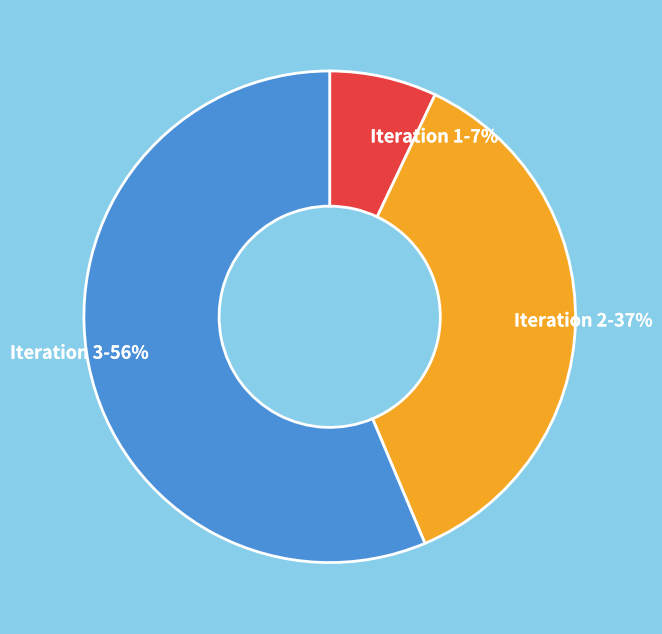

The Iteration 2-37% slice represents 37% of the pie. True or false?

True